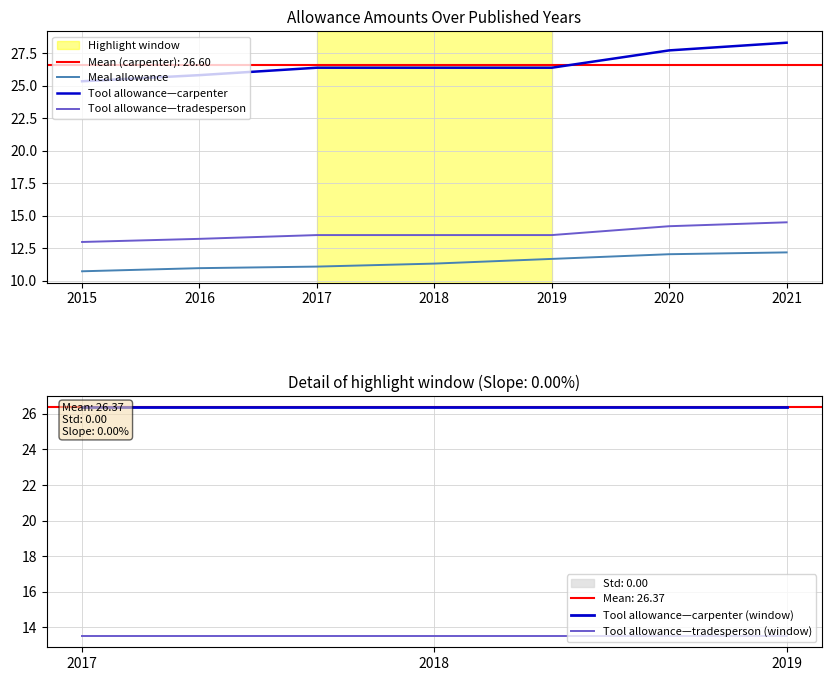

Between 2021 and 2015, which is larger?

2021